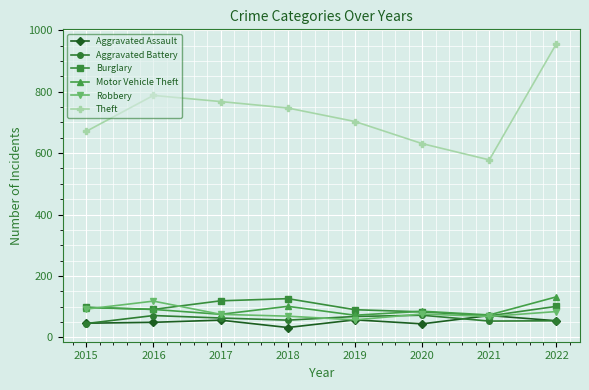

The value of Burglary at 2015 is 98. True or false?

True